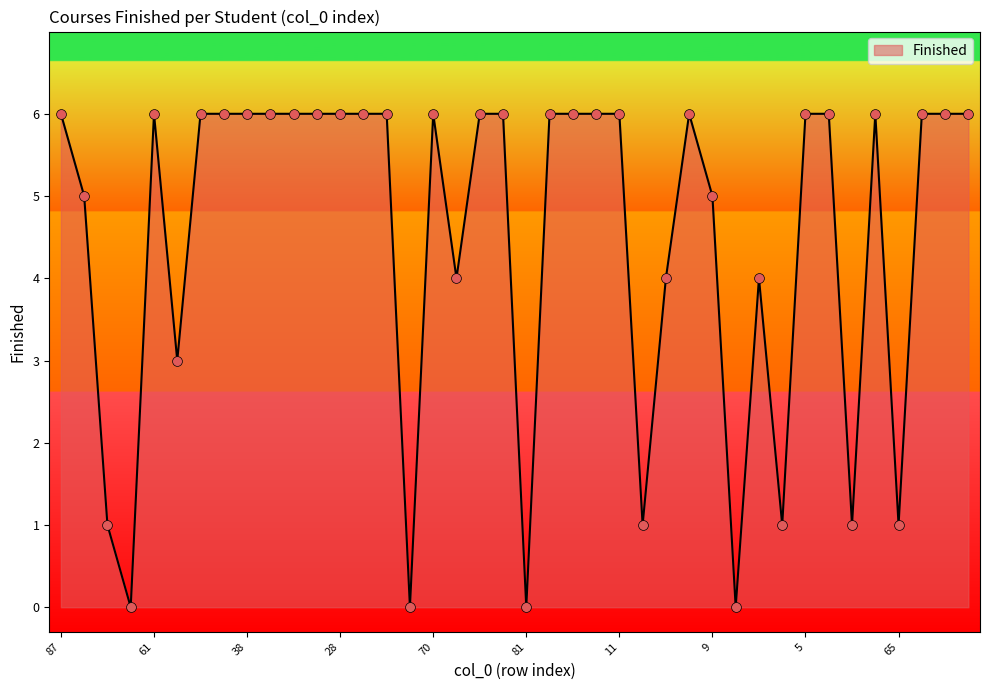

What is the greatest value displayed?

6